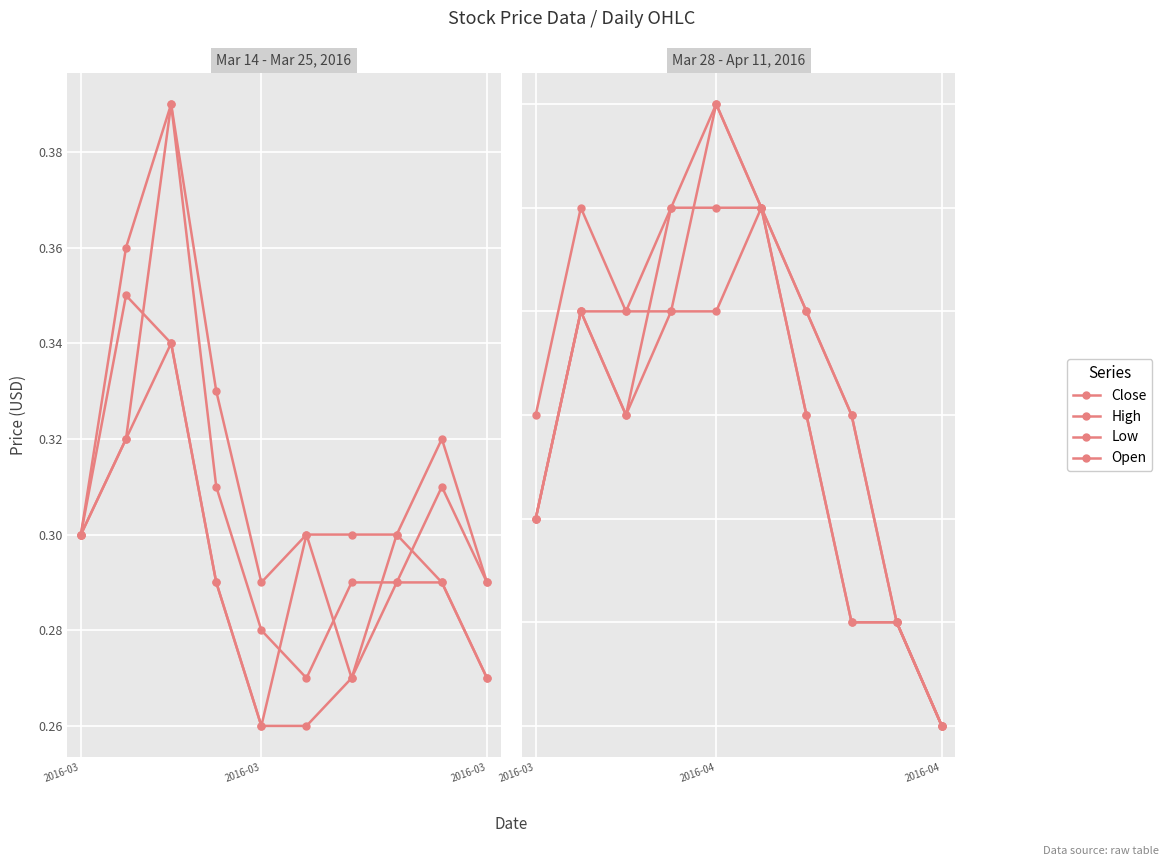

In Low, how many points are higher than both neighbors (excluding endpoints)?

2